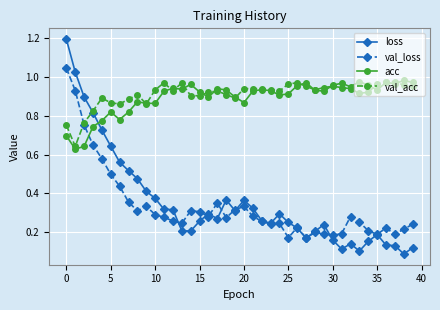

At how many categories does at least one series exceed 0?

40